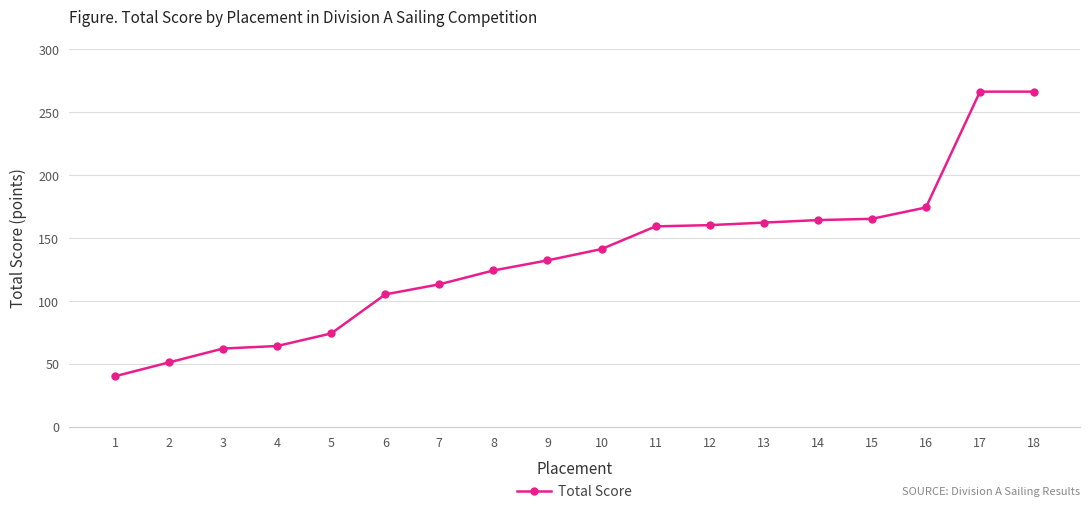

The value at 2 is 91. True or false?

False